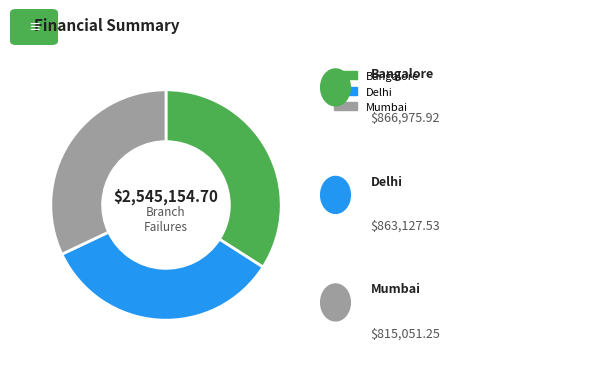

What is the smallest slice in the pie chart?

Mumbai